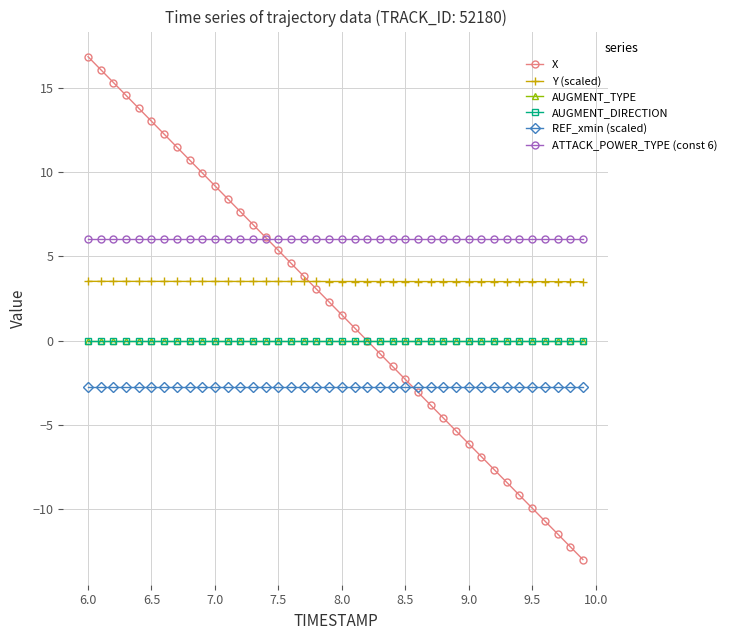

Is this an area chart (filled region under the line)?

No